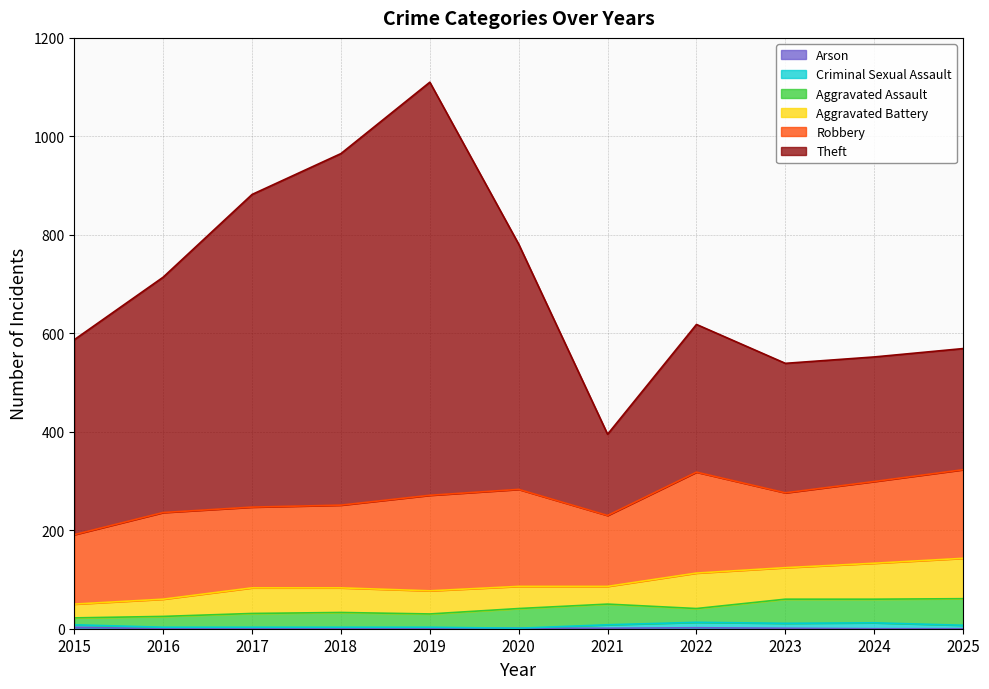

At which category is the sum across all series the highest?

2019